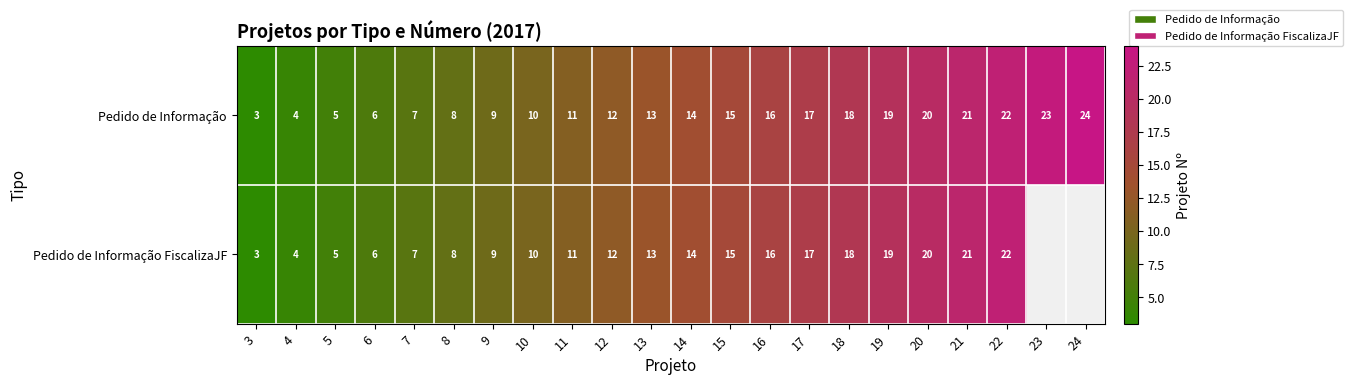

At which category is the sum across all series the highest?

22